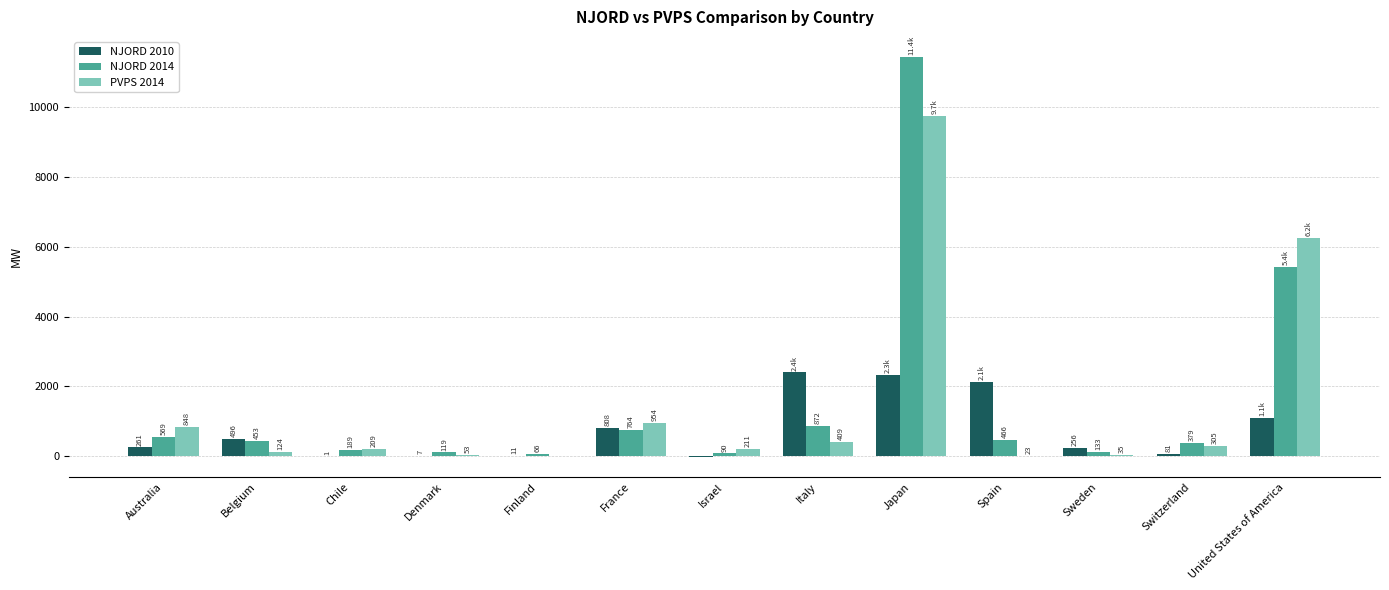

How many data points does each series have?

13